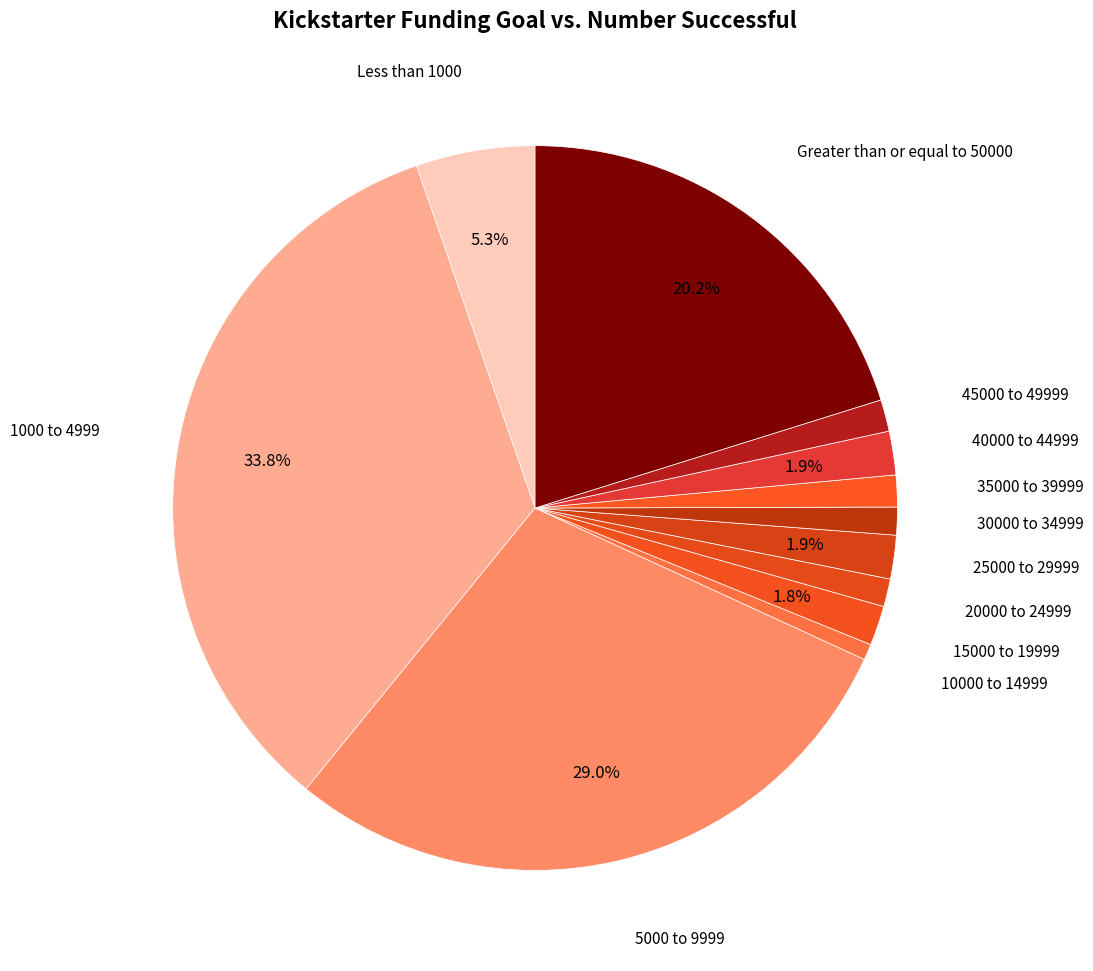

To the nearest percent, what is the difference between the largest and smallest slice percentages?

33%